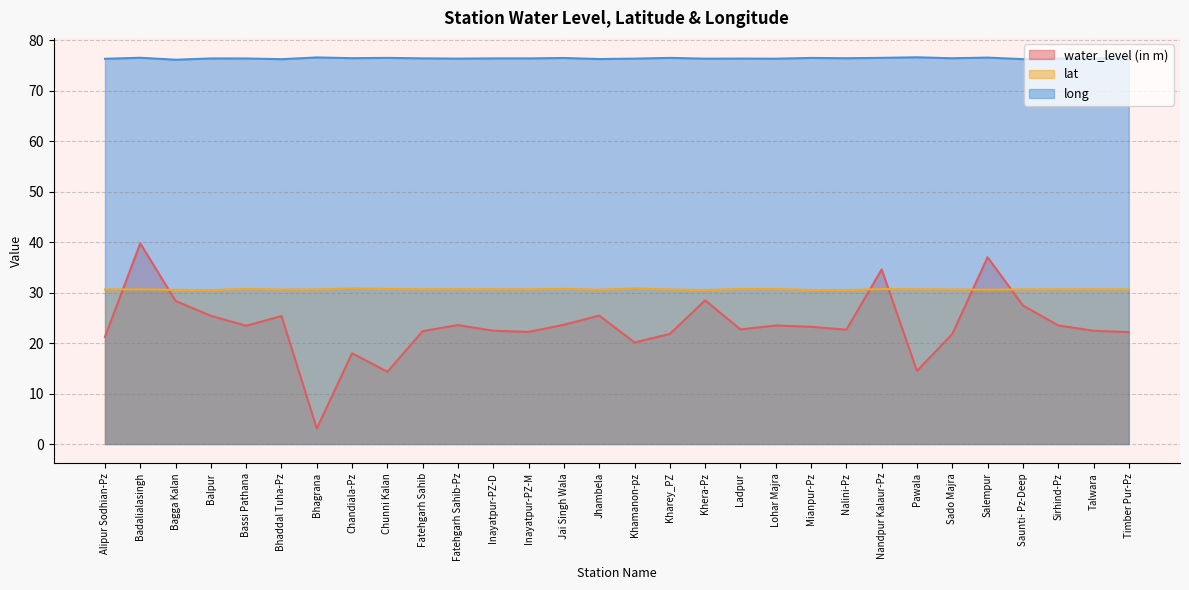

What position from the right is Mianpur-Pz?

10